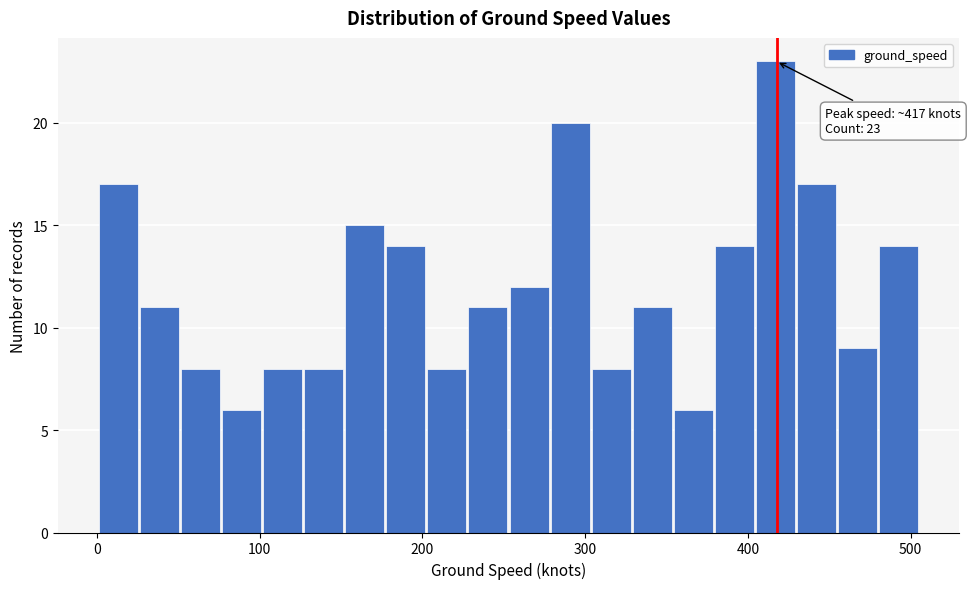

Around what value on the x-axis is the tallest bar? Give the approximate position of its centre, as read against the axis.

420